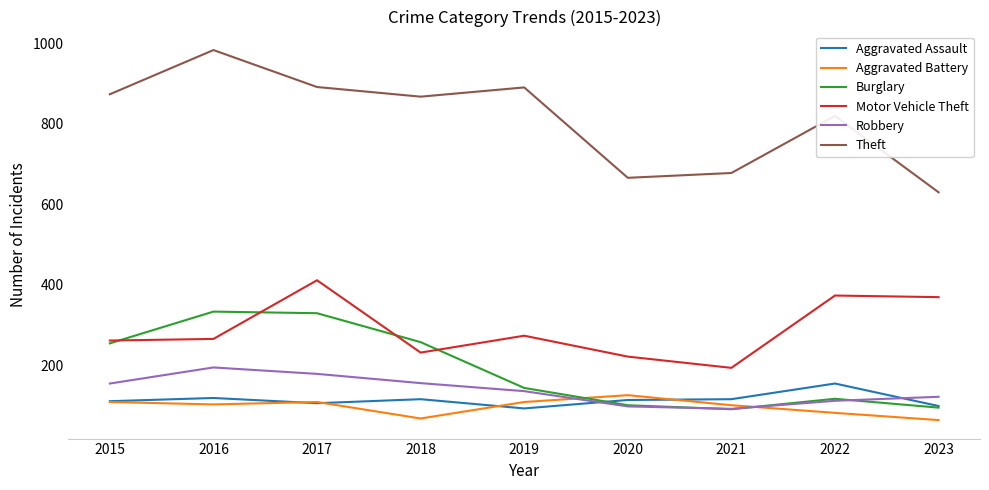

What is the highest value of the Motor Vehicle Theft series?

411